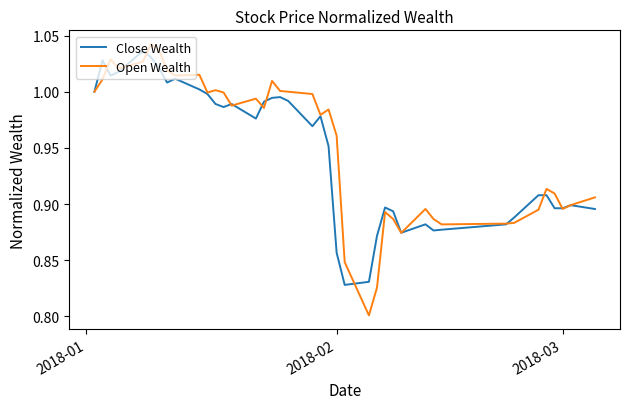

What are all the series names shown in the legend?

Close Wealth, Open Wealth